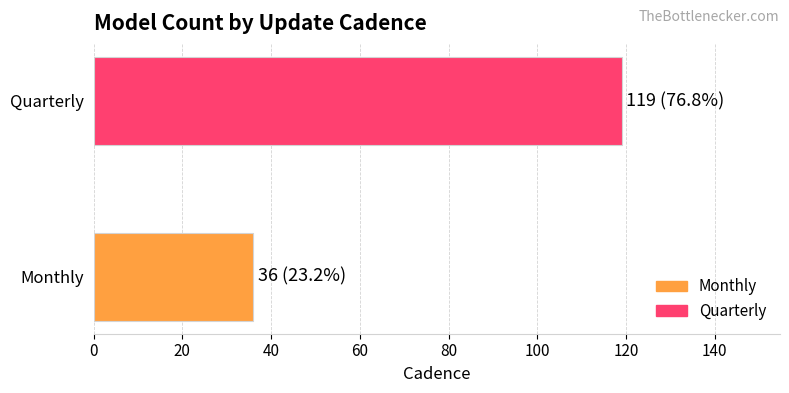

Rank the categories by value from highest to lowest.

Quarterly, Monthly